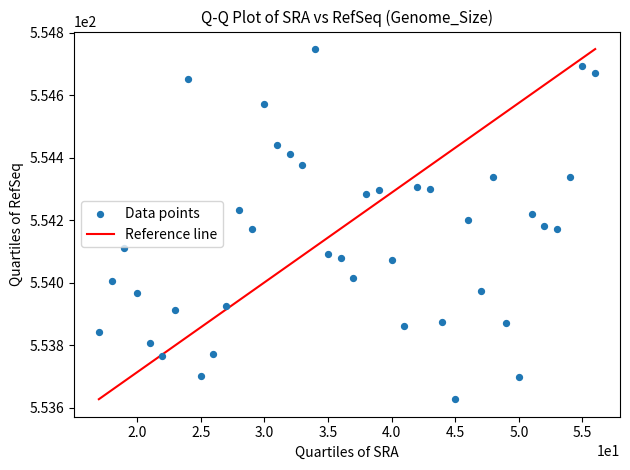

What is the range of Y values (max minus min)?

1.1